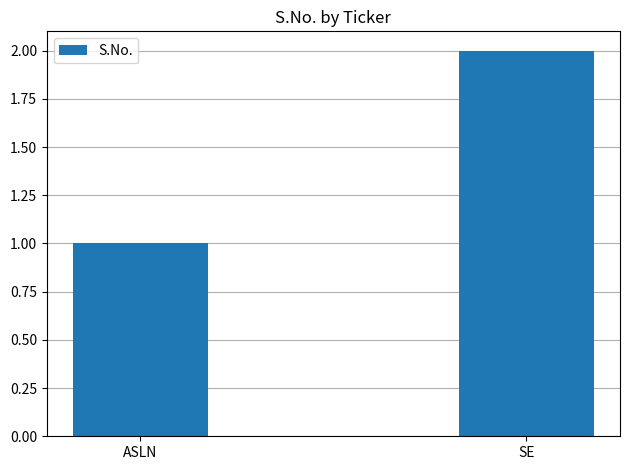

What is the difference between the values at ASLN and SE?

1